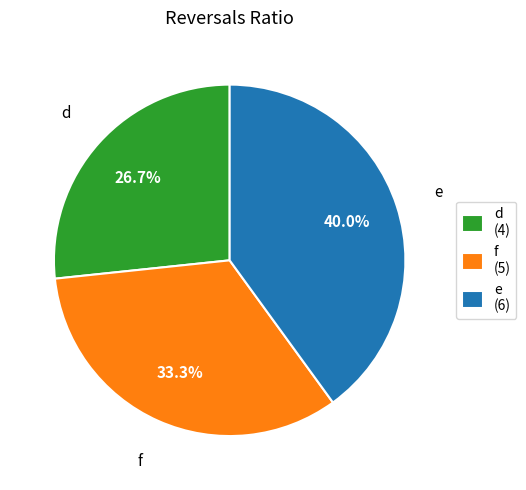

What is the largest slice in the pie chart?

e